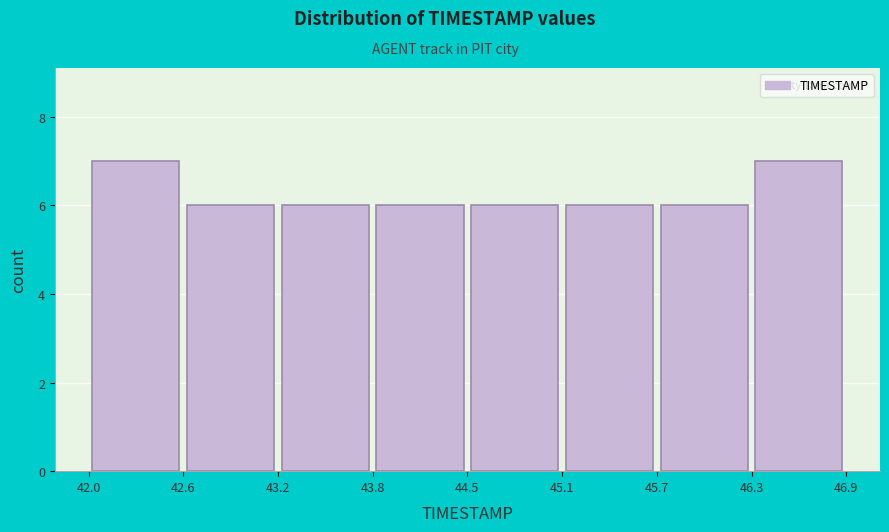

Reading left to right, list every bar in this chart as the range it spans on the x-axis followed by its height. The values are not printed on the chart, so give them approximately, as read against the axis.

42.0 to 42.6: 7
42.6 to 43.2: 6
43.2 to 43.8: 6
43.8 to 44.5: 6
44.5 to 45.1: 6
45.1 to 45.7: 6
45.7 to 46.3: 6
46.3 to 46.9: 7